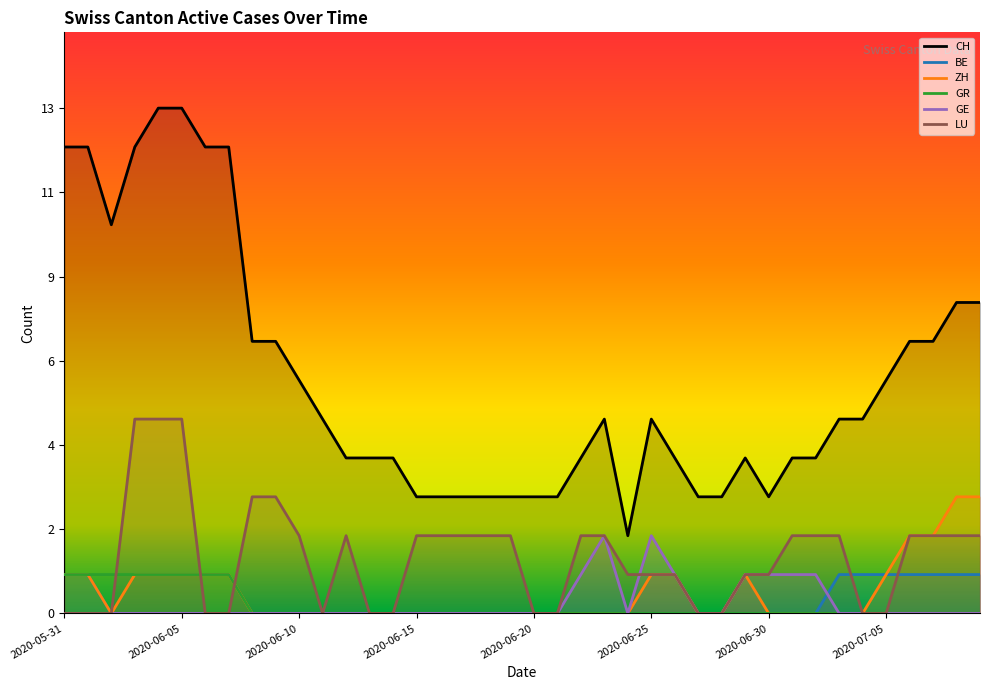

What are all the series names shown in the legend?

CH, BE, ZH, GR, GE, LU